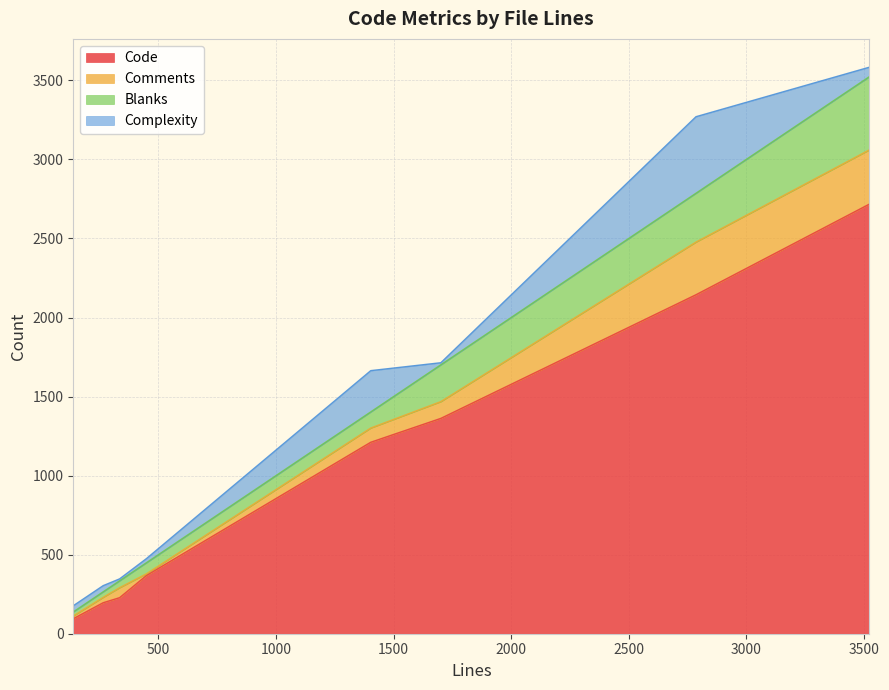

What is the maximum value shown in the chart?

2717